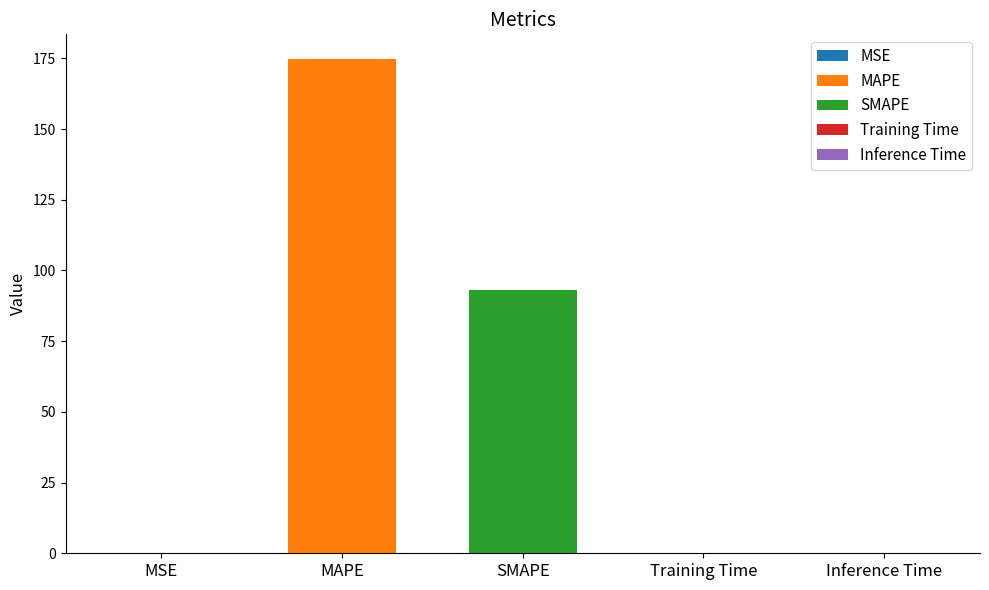

List the labels in order of value, largest first.

MAPE, SMAPE, Training Time, Inference Time, MSE